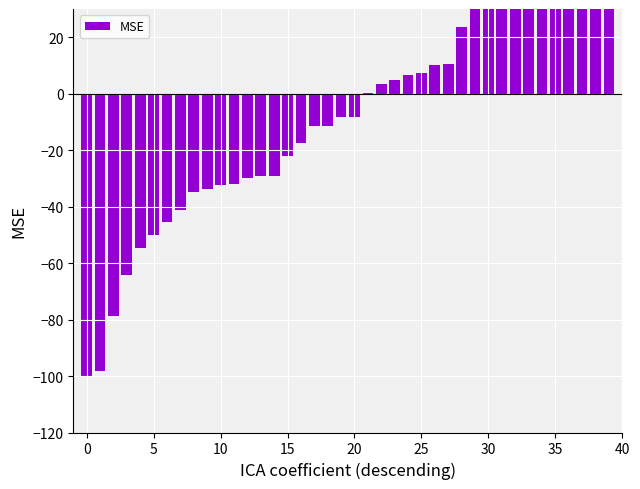

How many positive values are there?

19